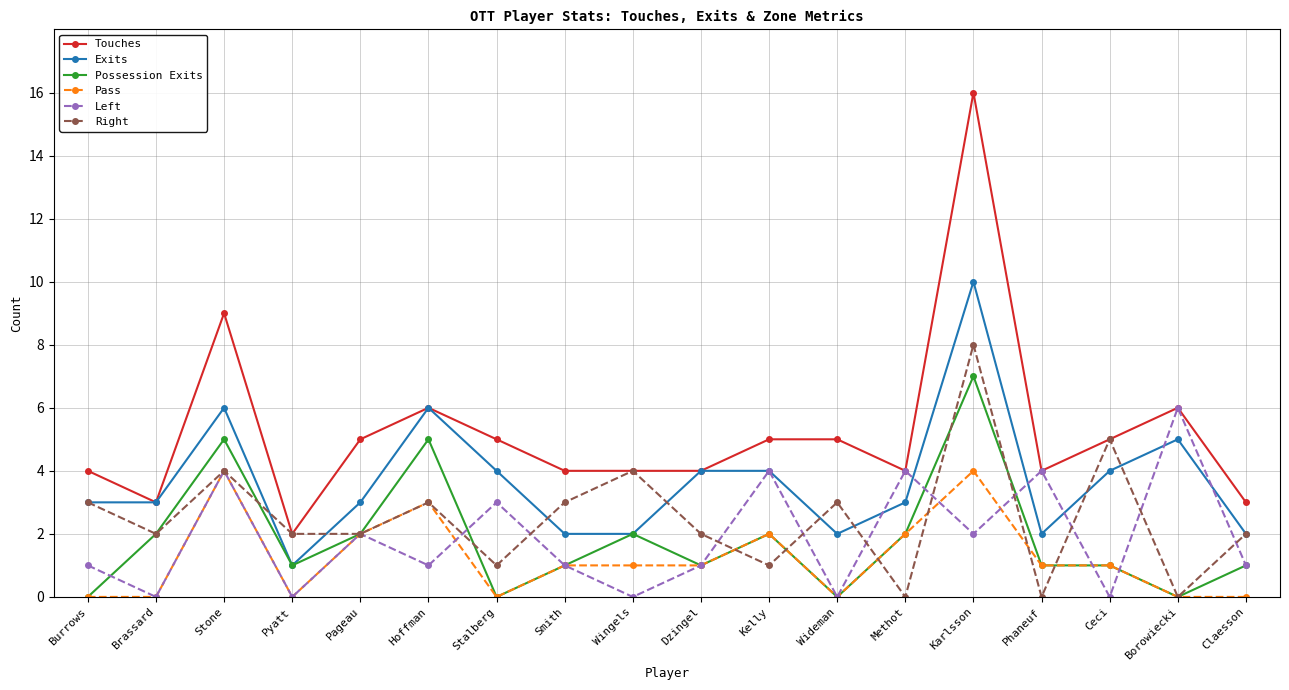

The value of Possession Exits at Methot is 1. True or false?

False